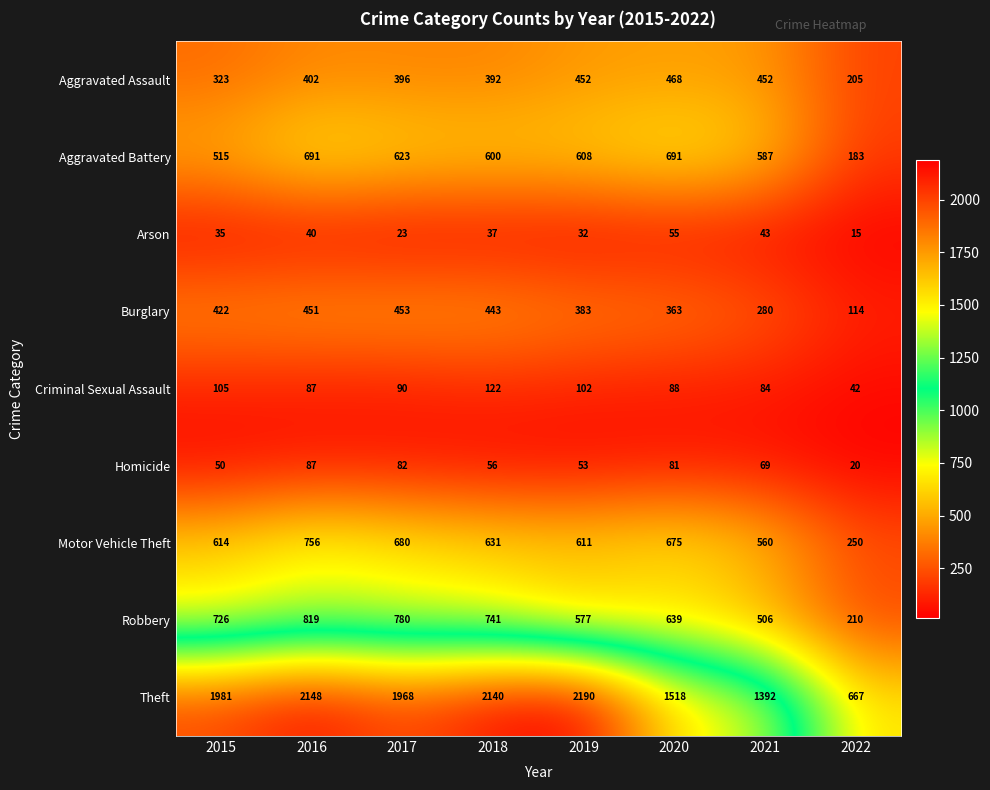

What is the total value across all series at 2016?

5481